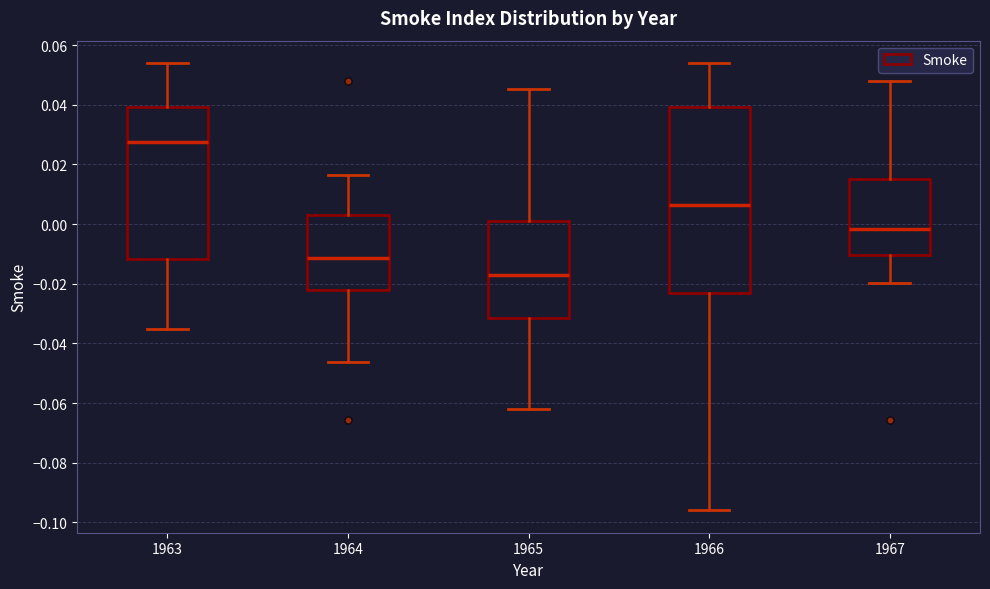

Reading left to right, read every box against the y-axis: the position of its median line, the range the box covers, and the ends of its whiskers. The values are not printed on the chart, so give them approximately, as read against the axis.

1963: median 0.028, box -0.012 to 0.040, whiskers -0.036 to 0.054
1964: median -0.012, box -0.022 to 0.004, whiskers -0.046 to 0.016
1965: median -0.016, box -0.032 to 0.002, whiskers -0.062 to 0.046
1966: median 0.006, box -0.024 to 0.040, whiskers -0.096 to 0.054
1967: median -0.002, box -0.010 to 0.016, whiskers -0.020 to 0.048